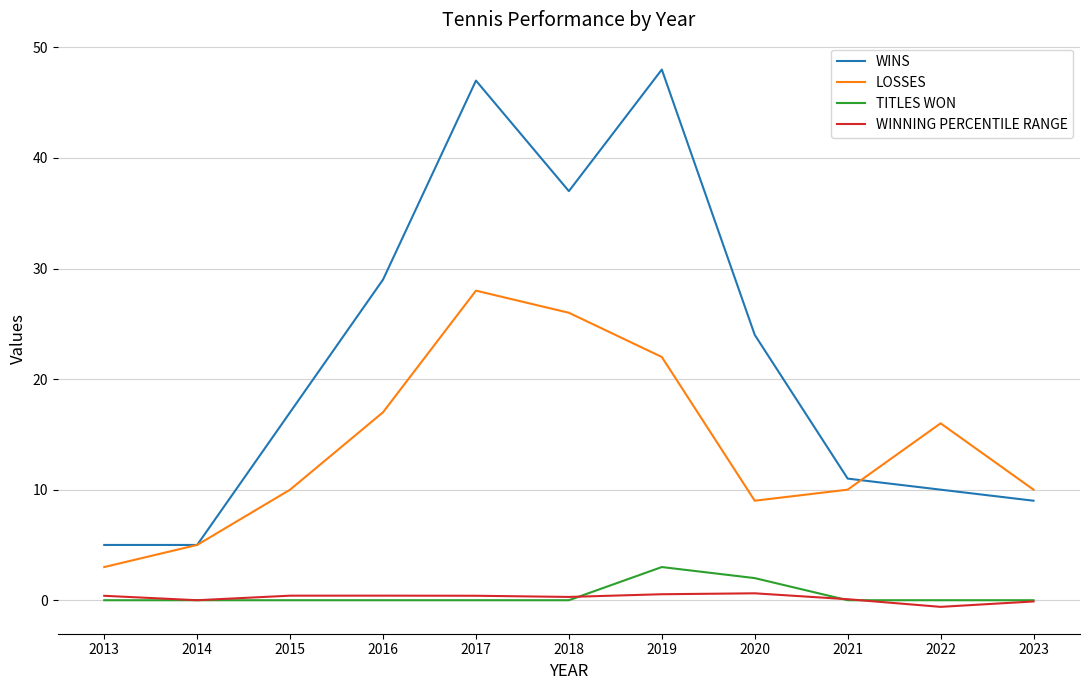

Which label corresponds to the smallest value in the chart?

2022